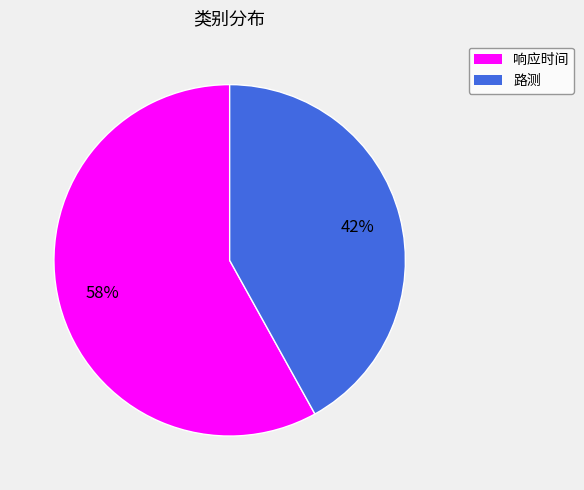

True or false: 响应时间 accounts for 58% of the total.

True